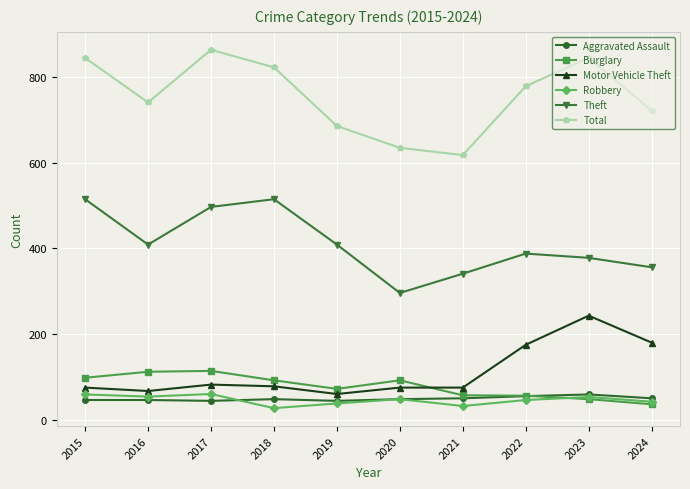

True or false: Theft and Total intersect in this chart.

False